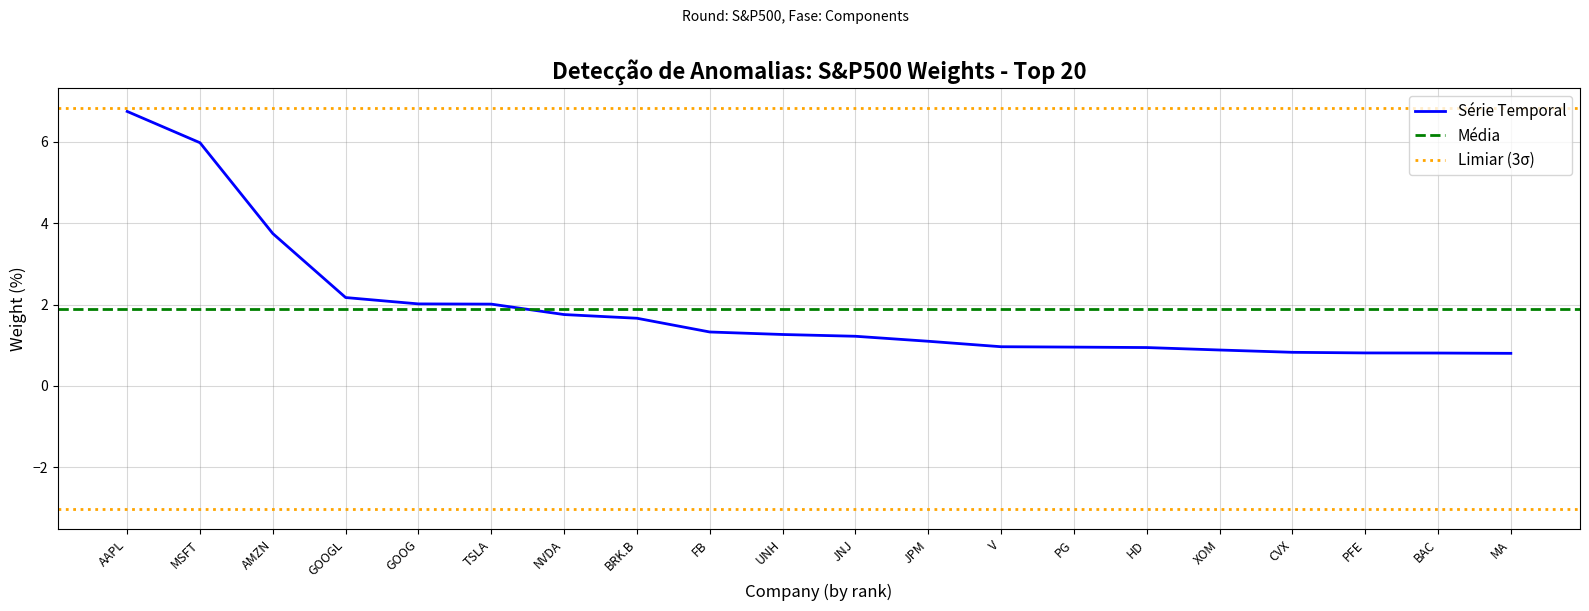

What is the approximate value of Série Temporal at PG?

1.0